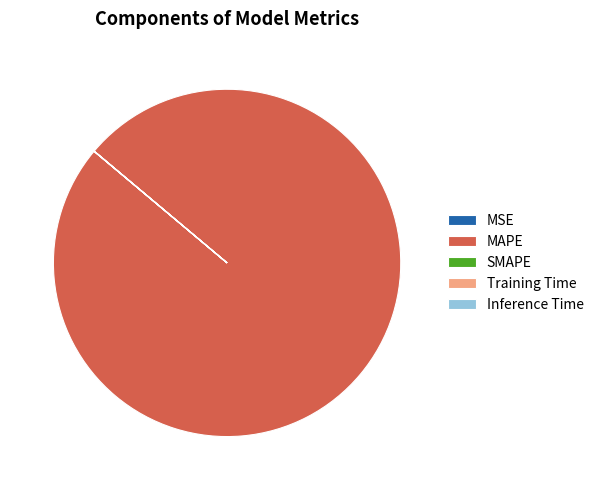

Which category has the biggest portion of the pie?

MAPE